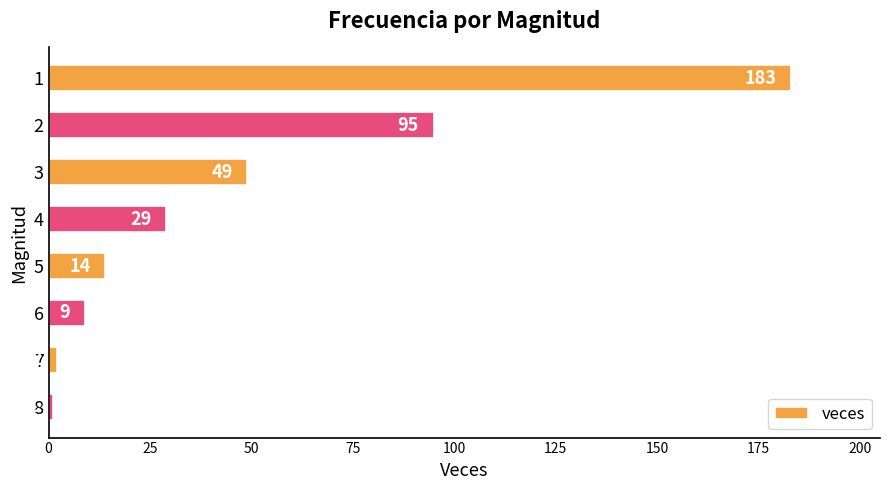

True or false: the data shows 9 at 6.

True